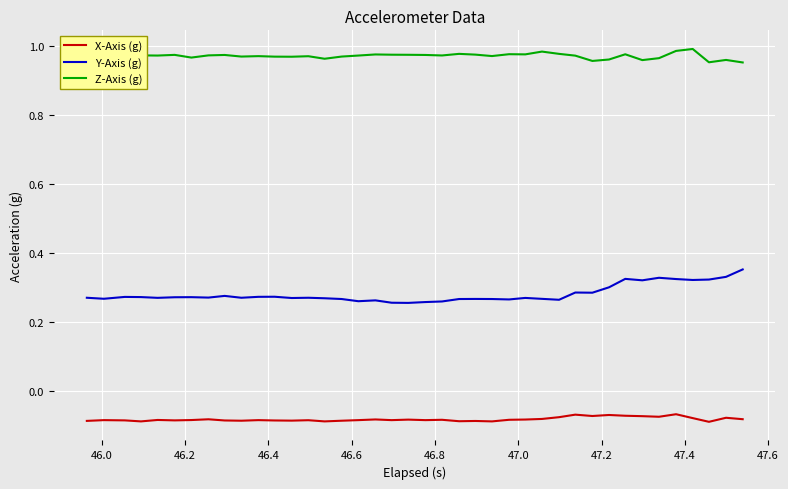

True or false: Y-Axis (g) and Z-Axis (g) intersect in this chart.

False